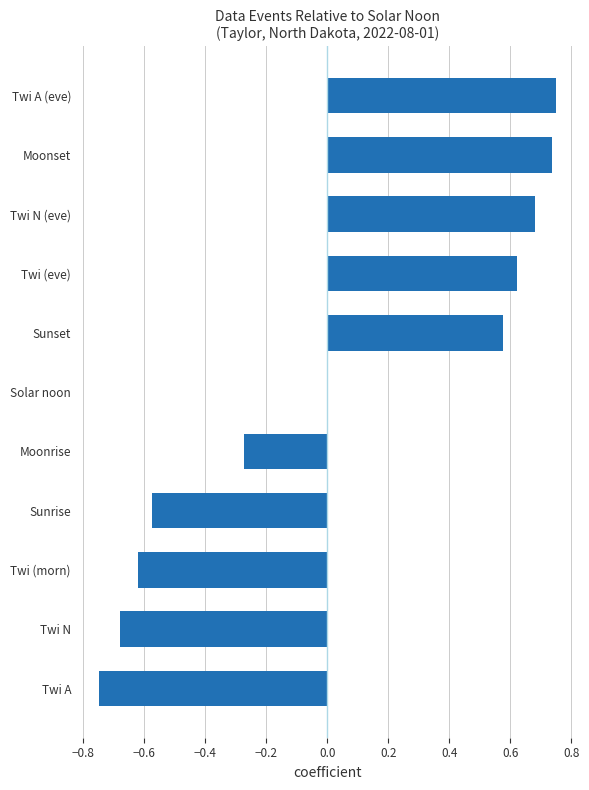

What is the change in value from Twi N (eve) to Twi A (eve)?

+0.1